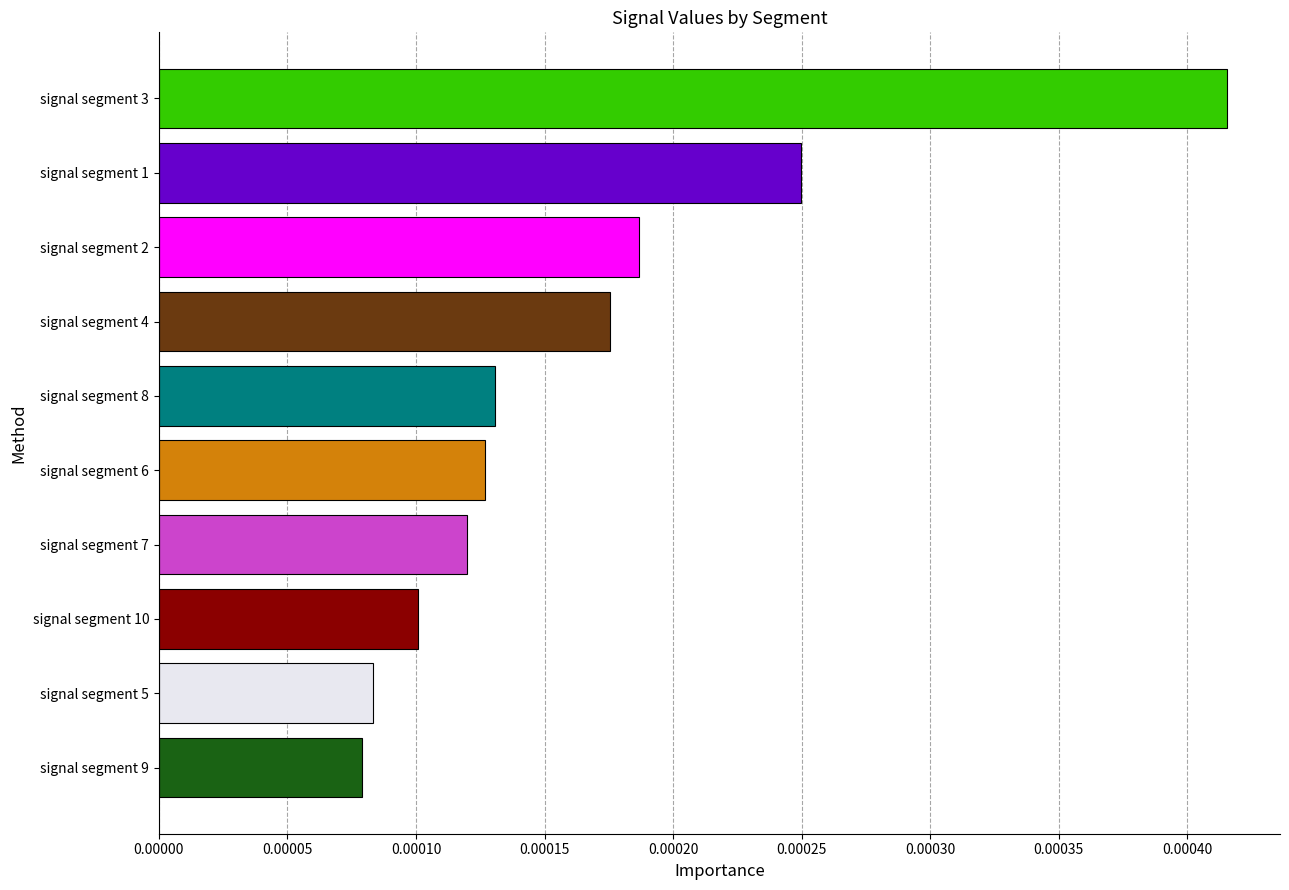

List the labels in order of value, largest first.

signal segment 3, signal segment 1, signal segment 2, signal segment 4, signal segment 8, signal segment 6, signal segment 7, signal segment 10, signal segment 5, signal segment 9